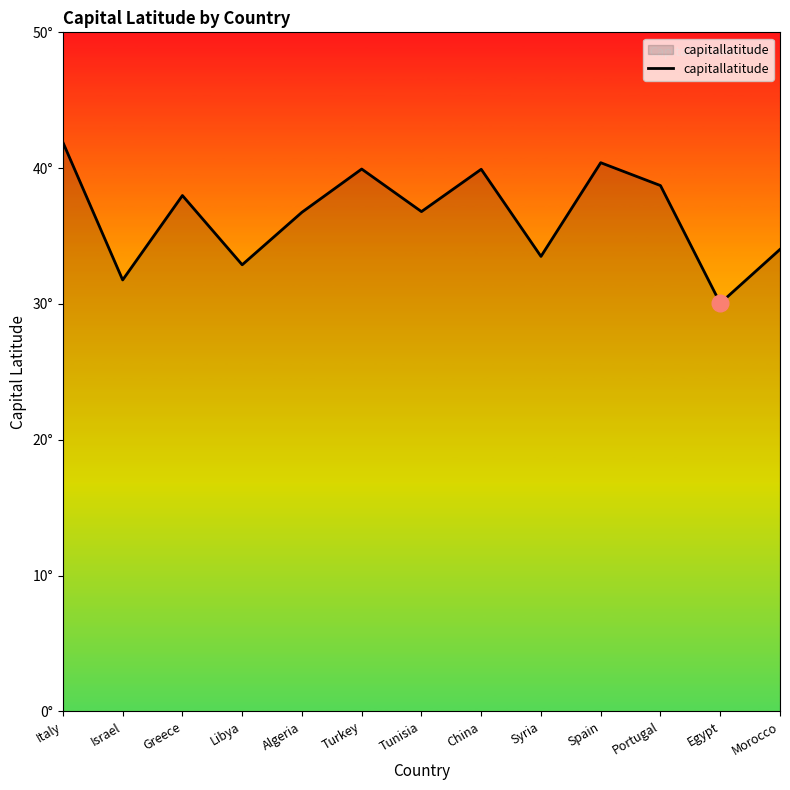

True or false: the data has more than 2 interior local peaks.

True